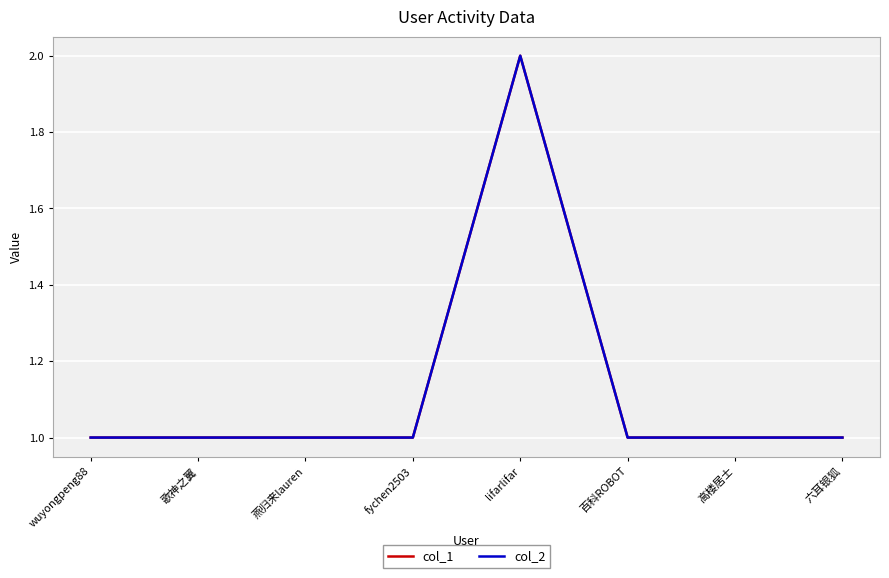

At which category is the sum across all series the highest?

lifarlifar